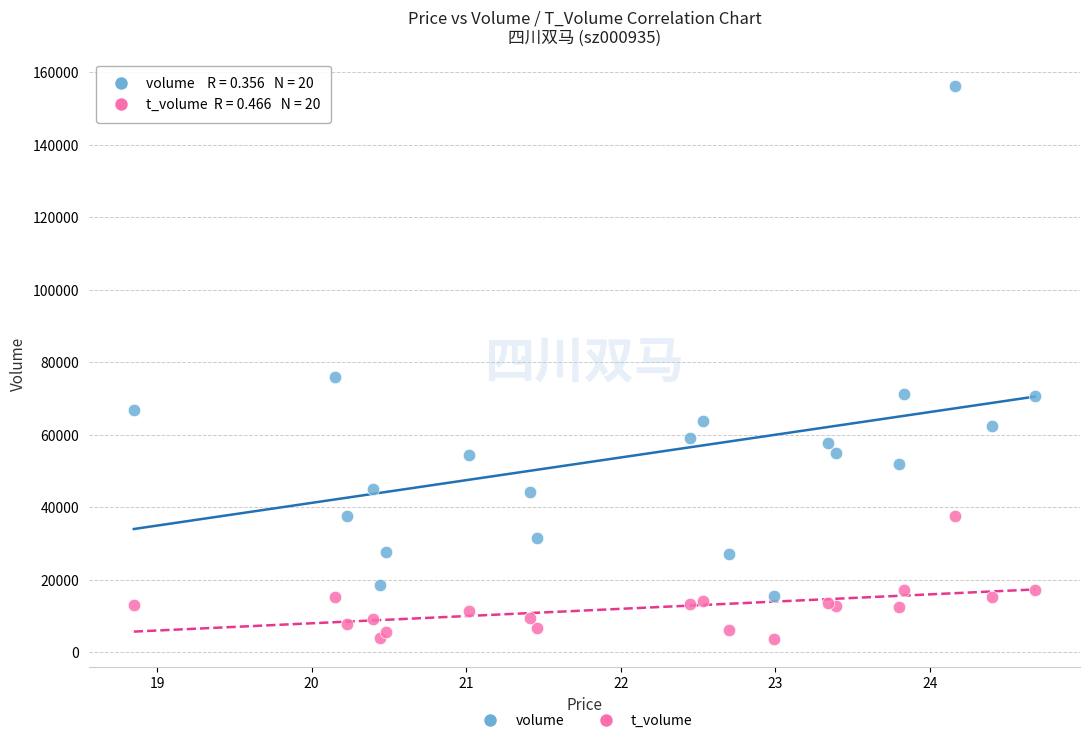

In the volume series, what Y value is closest to 85849?

75821